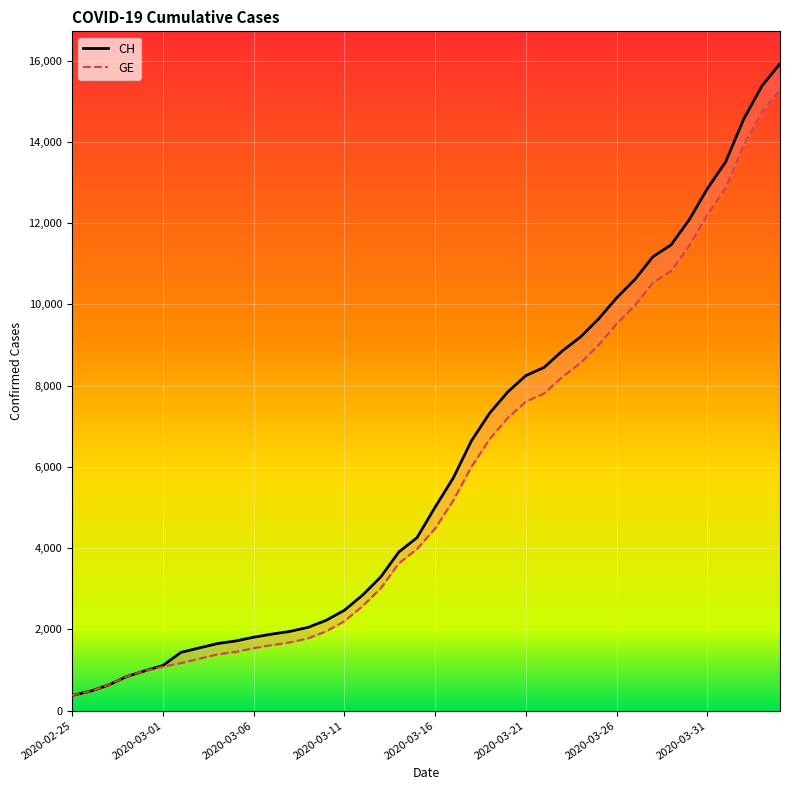

At which category is the sum across all series the highest?

39